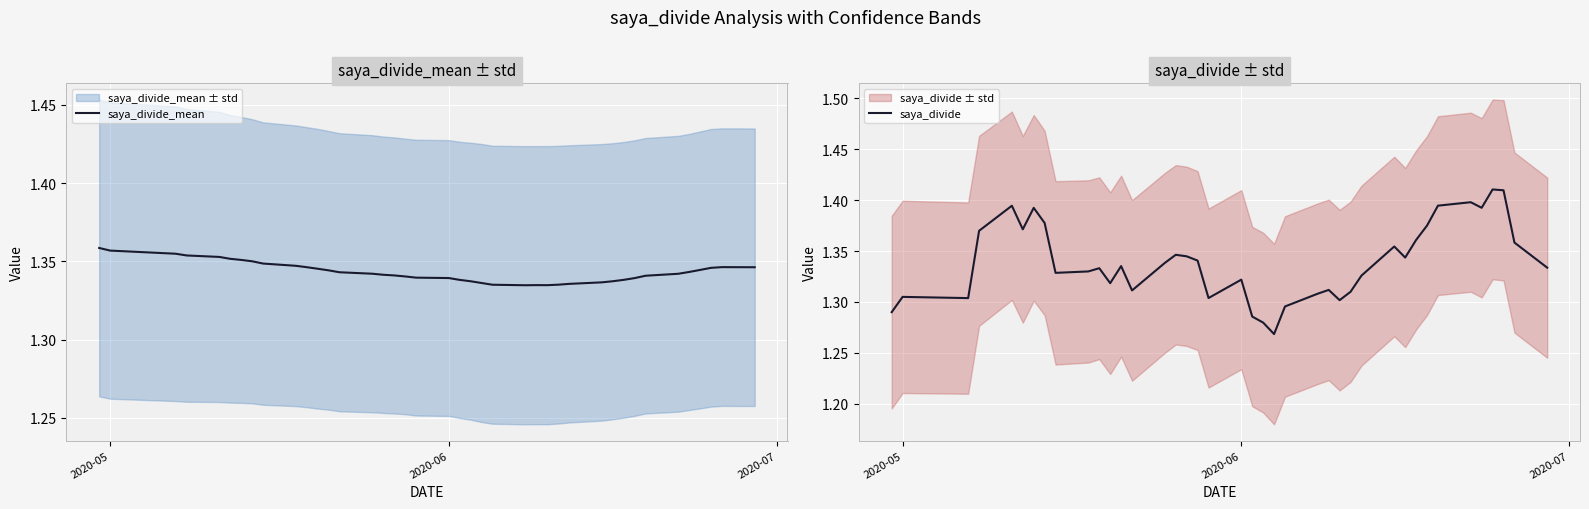

Is this an area chart (filled region under the line)?

No